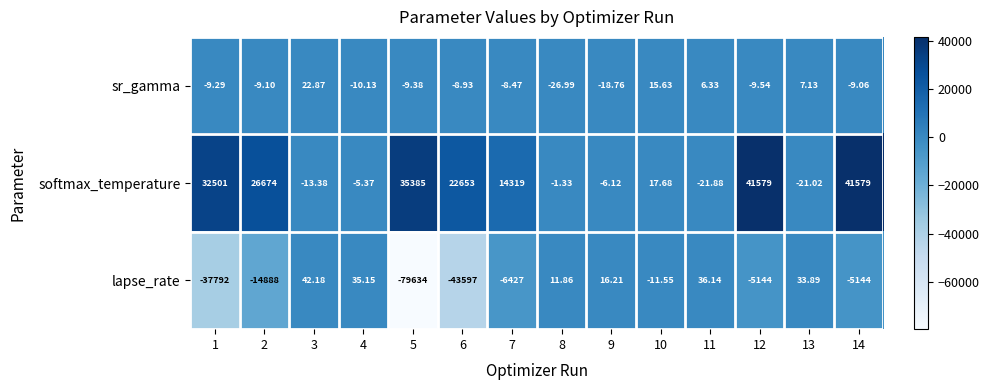

Which series changed the most between 5 and 9?

lapse_rate